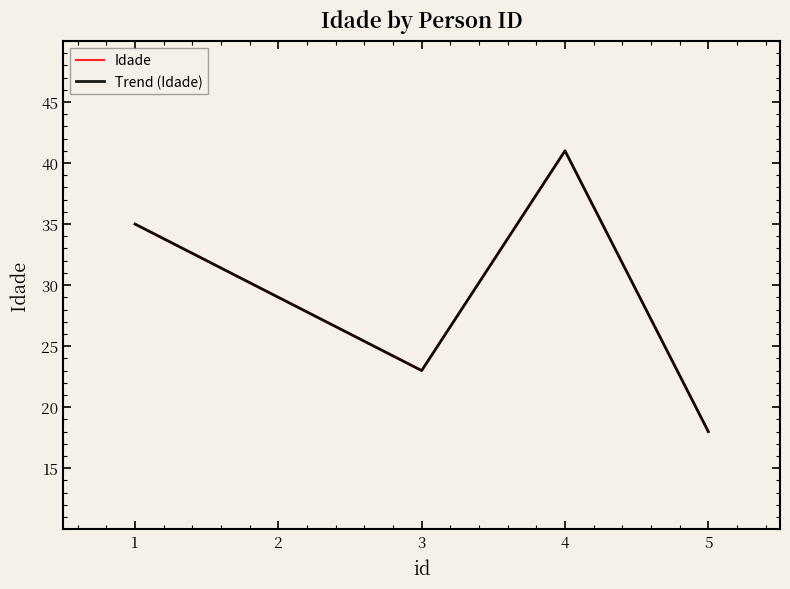

Does the chart display data point markers on the line(s)?

No